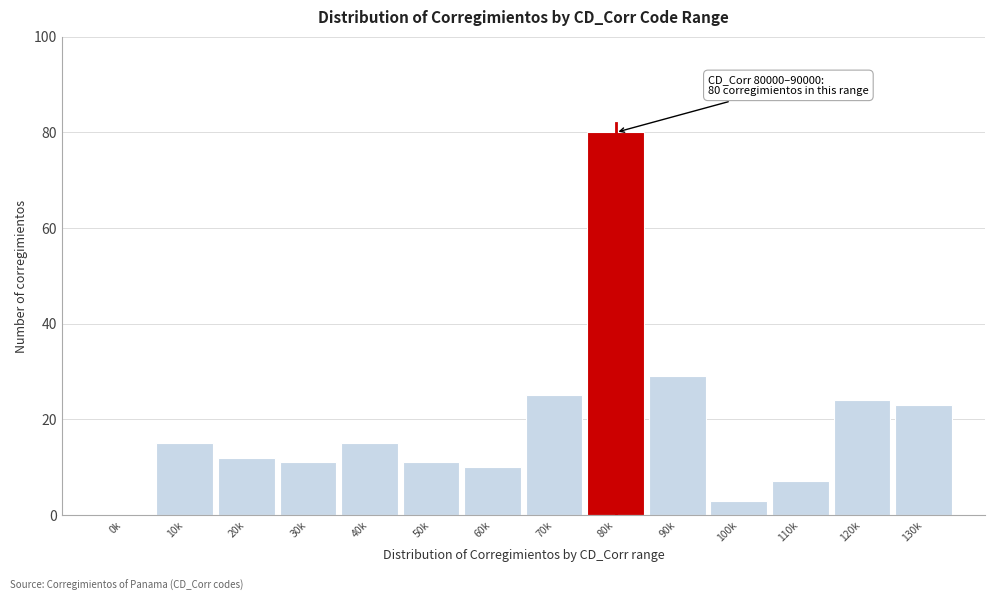

Reading left to right, what are all the values shown in this chart?

0k=0	10k=15	20k=12	30k=11	40k=15	50k=11	60k=10	70k=25	80k=80	90k=29	100k=3	110k=7	120k=24	130k=23